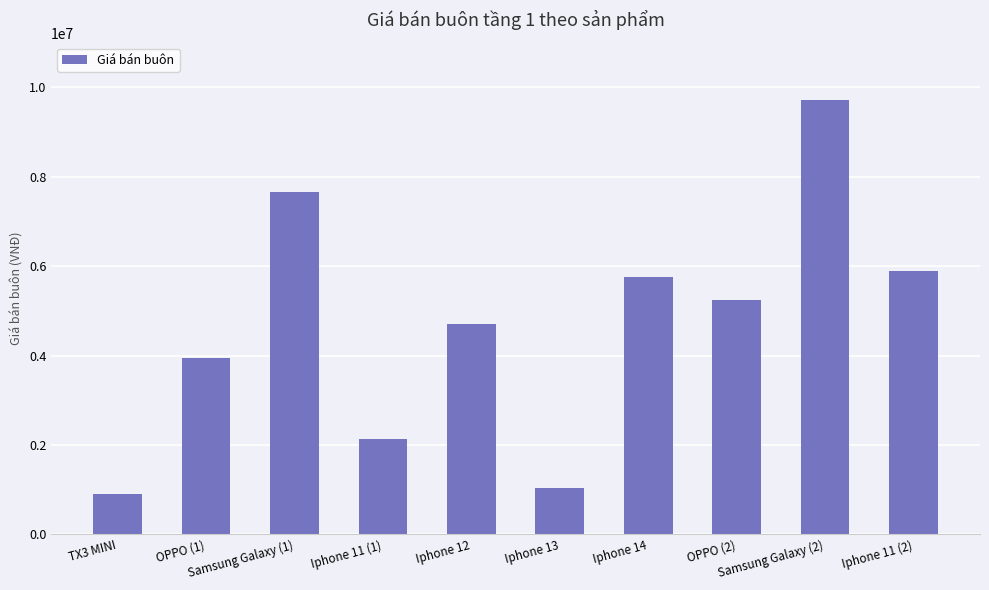

Reading left to right, what are all the values shown in this chart?

TX3 MINI=900896	OPPO (1)=3941373	Samsung Galaxy (1)=7662993	Iphone 11 (1)=2124921	Iphone 12=4713048	Iphone 13=1044668	Iphone 14=5764221	OPPO (2)=5243046	Samsung Galaxy (2)=9724641	Iphone 11 (2)=5899869